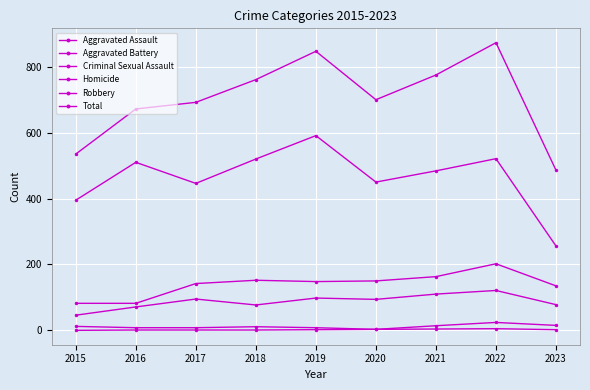

True or false: Criminal Sexual Assault and Total cross at least once.

False